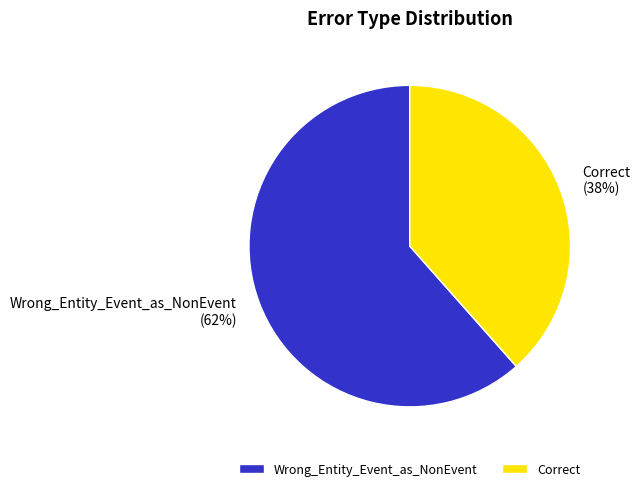

How many segments does this pie chart have?

2